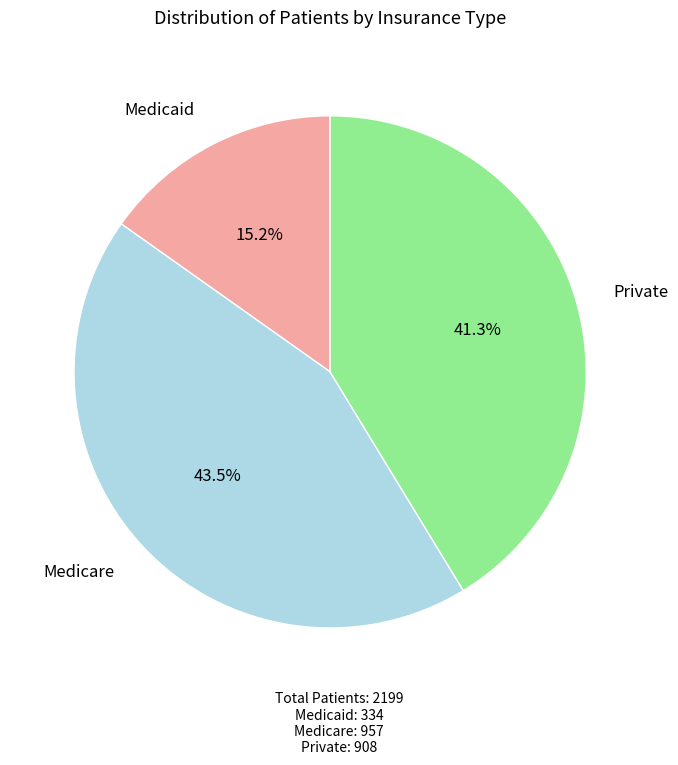

Is there any slice that represents more than half of the pie?

No